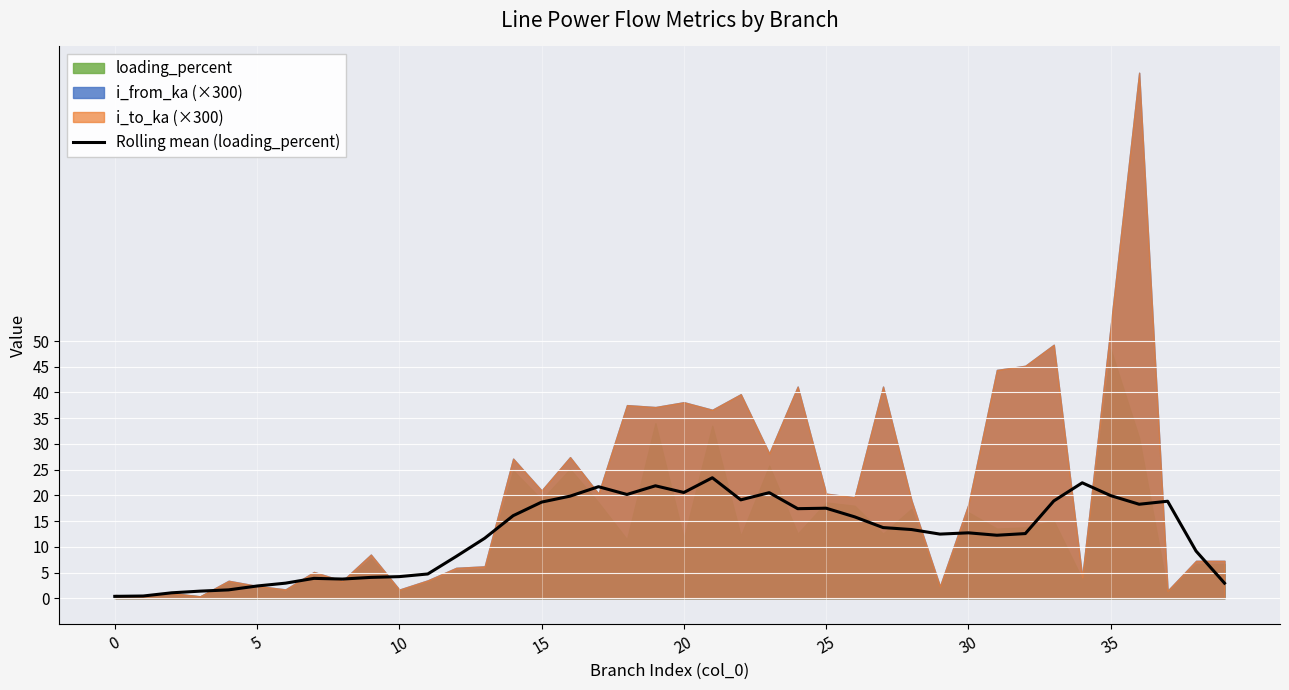

Is it true that the value at 35 is 2.1?

False